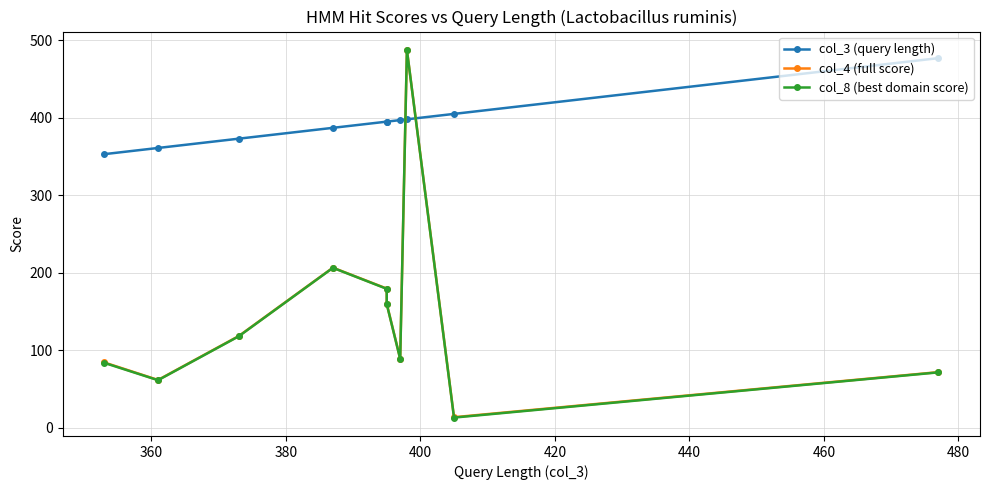

What is the highest value of the col_4 (full score) series?

487.6